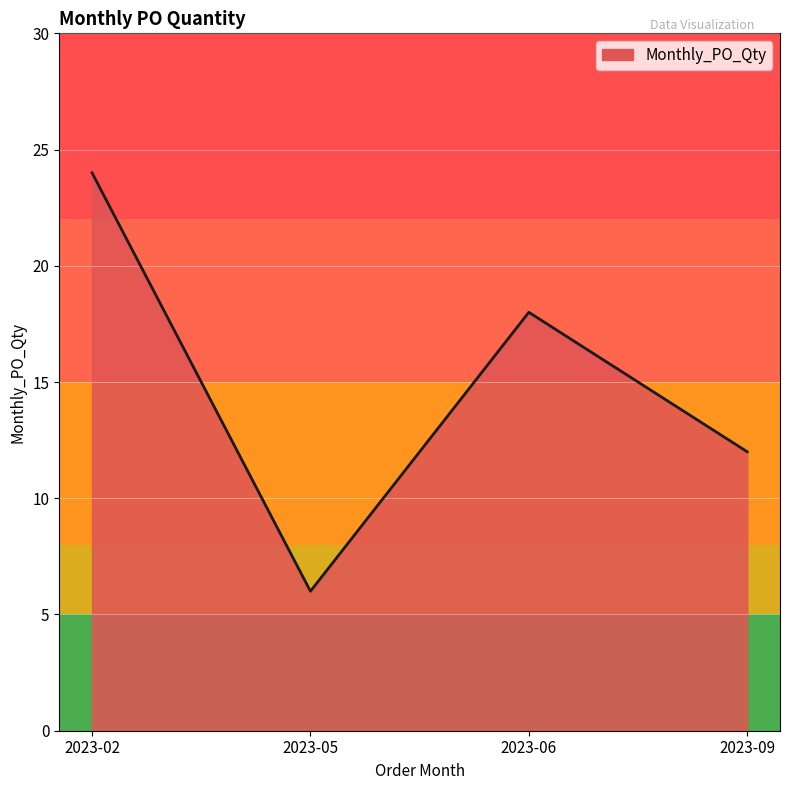

Which category has the highest value across all series?

2023-02